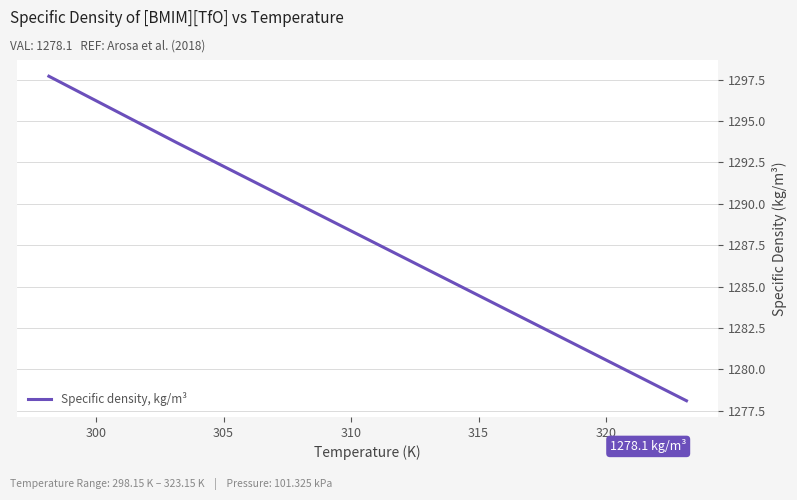

What is the minimum value shown in the chart?

1278.1